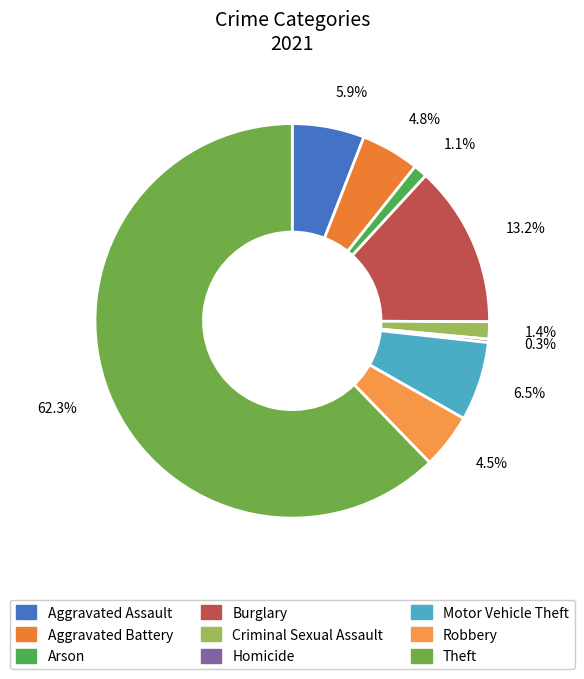

Combined, do Criminal Sexual Assault and Motor Vehicle Theft account for over 50%?

No